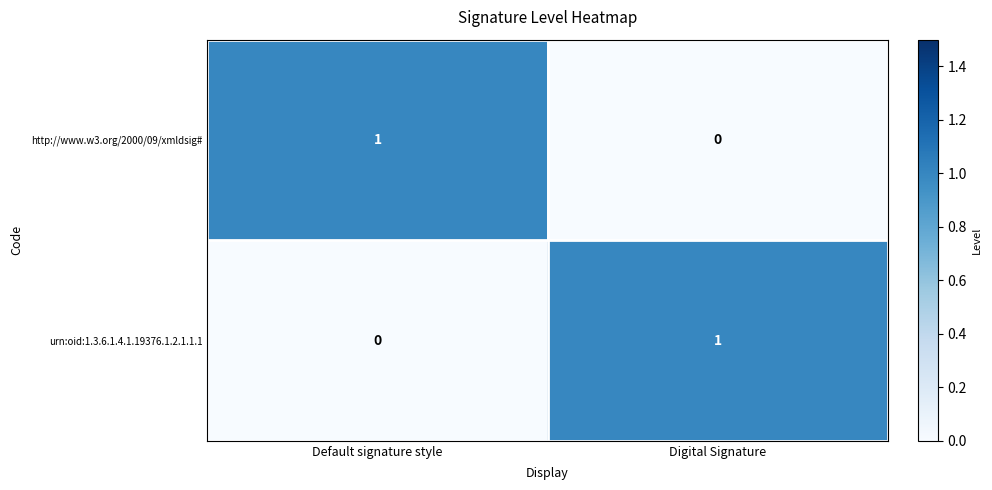

Which category has the lowest value in the urn:oid:1.3.6.1.4.1.19376.1.2.1.1.1 series?

Default signature style